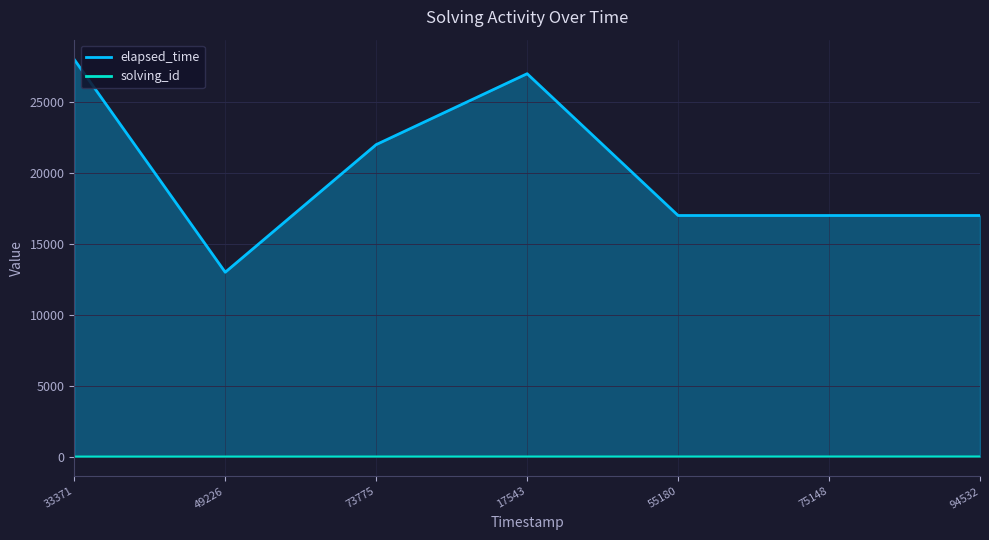

Rank the series by their average value, from lowest to highest.

solving_id, elapsed_time